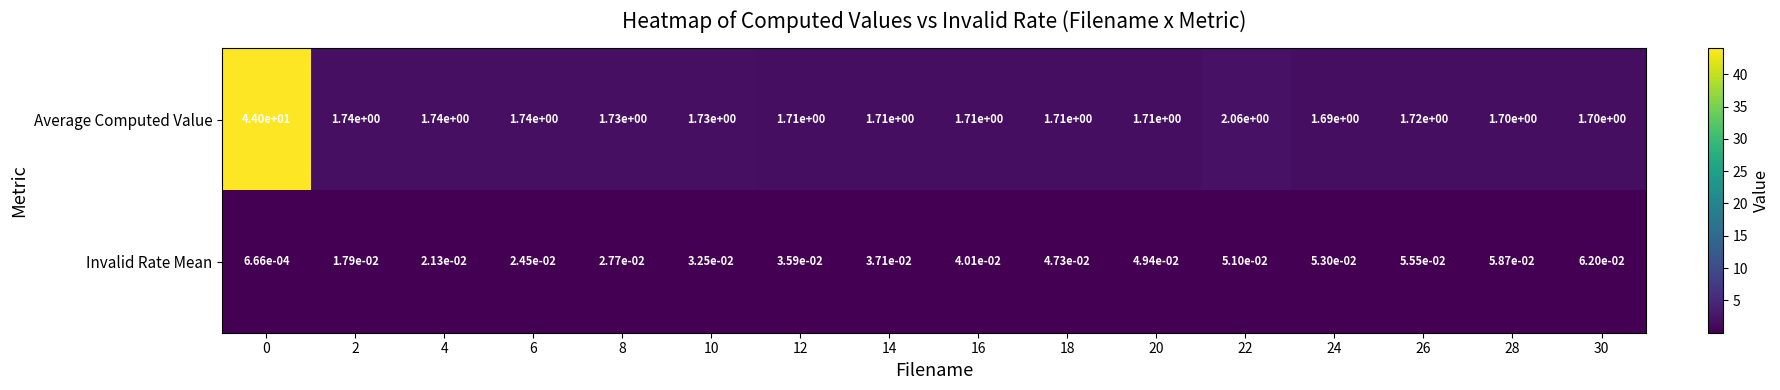

At 16, list the series in order from smallest to largest.

Invalid Rate Mean, Average Computed Value